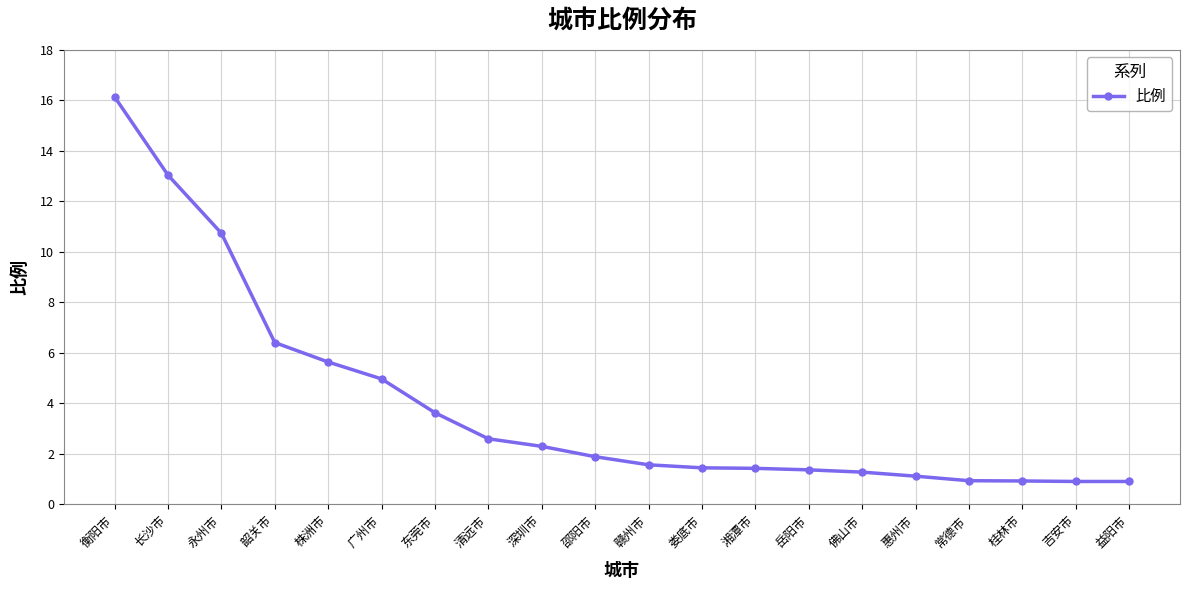

What is the change in value from 衡阳市 to 益阳市?

-15.2